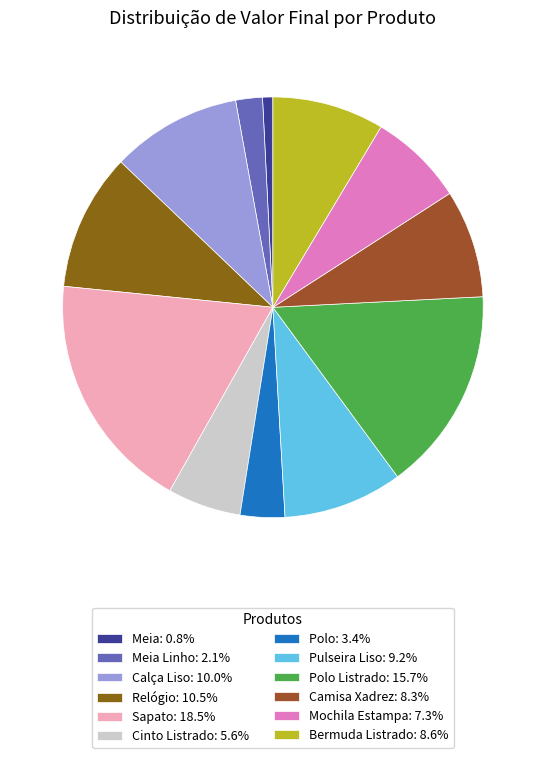

What is the smallest slice in the pie chart?

Meia